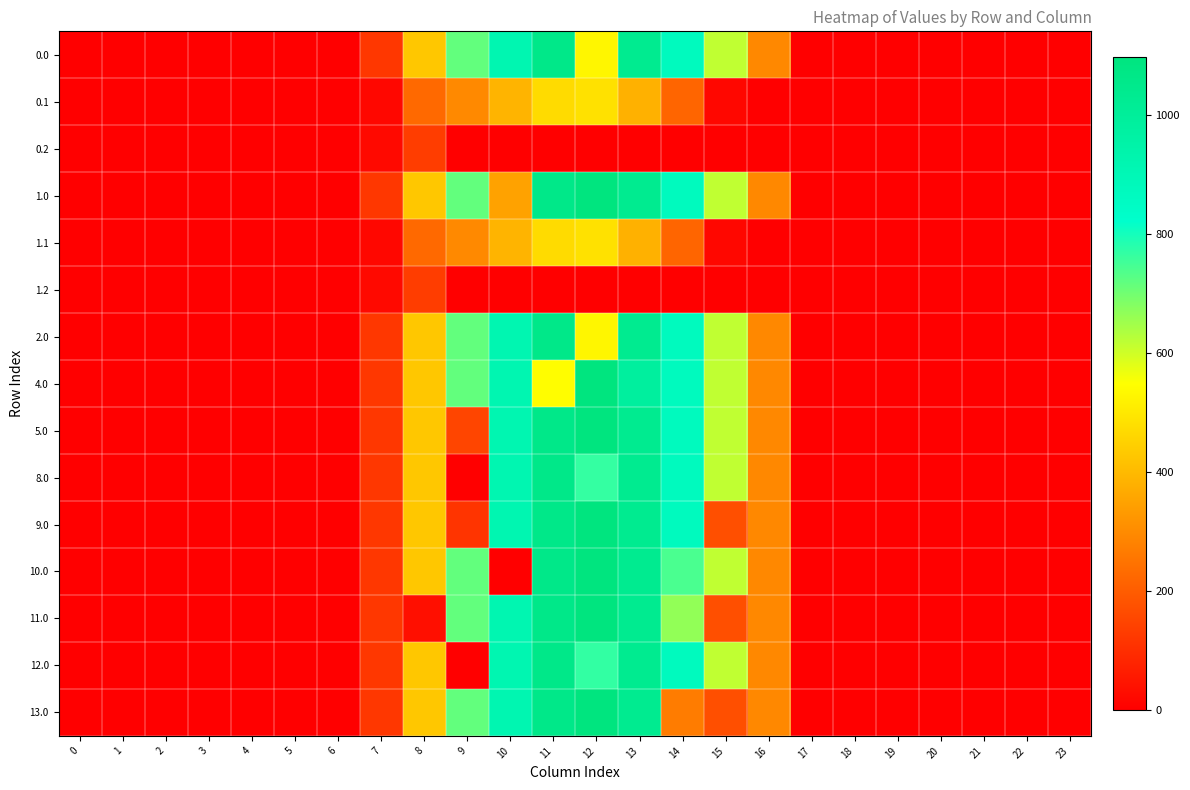

Reading right to left, extract all data points from this chart.

0.0: 23=0.0	22=0.0	21=0.0	20=0.0	19=0.0	18=0.0	17=0.0	16=294.5	15=615.9	14=870.6	13=1032.9	12=531.2	11=1060.3	10=916.2	9=716.9	8=430.3	7=120.6	6=0.0	5=0.0	4=0.0	3=0.0	2=0.0	1=0.0	0=0.0
0.1: 23=0.0	22=0.0	21=0.0	20=0.0	19=0.0	18=0.0	17=0.0	16=0.0	15=17.3	14=219.2	13=382.7	12=485.4	11=471.7	10=388.1	9=295.9	8=227.5	7=17.7	6=0.0	5=0.0	4=0.0	3=0.0	2=0.0	1=0.0	0=0.0
0.2: 23=0.0	22=0.0	21=0.0	20=0.0	19=0.0	18=0.0	17=0.0	16=0.0	15=0.0	14=0.0	13=0.0	12=0.0	11=0.0	10=0.0	9=0.0	8=134.2	7=22.3	6=0.0	5=0.0	4=0.0	3=0.0	2=0.0	1=0.0	0=0.0
1.0: 23=0.0	22=0.0	21=0.0	20=0.0	19=0.0	18=0.0	17=0.0	16=294.5	15=615.9	14=870.6	13=1032.9	12=1096.7	11=1060.3	10=350.7	9=716.9	8=430.3	7=120.6	6=0.0	5=0.0	4=0.0	3=0.0	2=0.0	1=0.0	0=0.0
1.1: 23=0.0	22=0.0	21=0.0	20=0.0	19=0.0	18=0.0	17=0.0	16=0.0	15=17.3	14=219.2	13=382.7	12=485.4	11=471.7	10=388.1	9=295.9	8=227.5	7=17.7	6=0.0	5=0.0	4=0.0	3=0.0	2=0.0	1=0.0	0=0.0
1.2: 23=0.0	22=0.0	21=0.0	20=0.0	19=0.0	18=0.0	17=0.0	16=0.0	15=0.0	14=0.0	13=0.0	12=0.0	11=0.0	10=0.0	9=0.0	8=134.2	7=22.3	6=0.0	5=0.0	4=0.0	3=0.0	2=0.0	1=0.0	0=0.0
2.0: 23=0.0	22=0.0	21=0.0	20=0.0	19=0.0	18=0.0	17=0.0	16=294.5	15=615.9	14=870.6	13=1032.9	12=531.2	11=1060.3	10=916.2	9=716.9	8=430.3	7=120.6	6=0.0	5=0.0	4=0.0	3=0.0	2=0.0	1=0.0	0=0.0
4.0: 23=0.0	22=0.0	21=0.0	20=0.0	19=0.0	18=0.0	17=0.0	16=294.5	15=615.9	14=870.6	13=983.4	12=1096.7	11=544.3	10=916.2	9=716.9	8=430.3	7=120.6	6=0.0	5=0.0	4=0.0	3=0.0	2=0.0	1=0.0	0=0.0
5.0: 23=0.0	22=0.0	21=0.0	20=0.0	19=0.0	18=0.0	17=0.0	16=294.5	15=615.9	14=870.6	13=1032.9	12=1096.7	11=1060.3	10=916.2	9=151.4	8=430.3	7=120.6	6=0.0	5=0.0	4=0.0	3=0.0	2=0.0	1=0.0	0=0.0
8.0: 23=0.0	22=0.0	21=0.0	20=0.0	19=0.0	18=0.0	17=0.0	16=294.5	15=615.9	14=870.6	13=1032.9	12=765.0	11=1060.3	10=916.2	9=0.0	8=430.3	7=120.6	6=0.0	5=0.0	4=0.0	3=0.0	2=0.0	1=0.0	0=0.0
9.0: 23=0.0	22=0.0	21=0.0	20=0.0	19=0.0	18=0.0	17=0.0	16=294.5	15=172.8	14=870.6	13=1032.9	12=1096.7	11=1060.3	10=916.2	9=115.3	8=430.3	7=120.6	6=0.0	5=0.0	4=0.0	3=0.0	2=0.0	1=0.0	0=0.0
10.0: 23=0.0	22=0.0	21=0.0	20=0.0	19=0.0	18=0.0	17=0.0	16=294.5	15=615.9	14=742.2	13=1032.9	12=1096.7	11=1060.3	10=0.0	9=716.9	8=430.3	7=120.6	6=0.0	5=0.0	4=0.0	3=0.0	2=0.0	1=0.0	0=0.0
11.0: 23=0.0	22=0.0	21=0.0	20=0.0	19=0.0	18=0.0	17=0.0	16=294.5	15=172.8	14=664.3	13=1032.9	12=1096.7	11=1060.3	10=916.2	9=716.9	8=35.0	7=120.6	6=0.0	5=0.0	4=0.0	3=0.0	2=0.0	1=0.0	0=0.0
12.0: 23=0.0	22=0.0	21=0.0	20=0.0	19=0.0	18=0.0	17=0.0	16=294.5	15=615.9	14=870.6	13=1032.9	12=768.9	11=1060.3	10=916.2	9=0.0	8=430.3	7=120.6	6=0.0	5=0.0	4=0.0	3=0.0	2=0.0	1=0.0	0=0.0
13.0: 23=0.0	22=0.0	21=0.0	20=0.0	19=0.0	18=0.0	17=0.0	16=294.5	15=172.8	14=269.0	13=1032.9	12=1096.7	11=1060.3	10=916.2	9=716.9	8=430.3	7=120.6	6=0.0	5=0.0	4=0.0	3=0.0	2=0.0	1=0.0	0=0.0